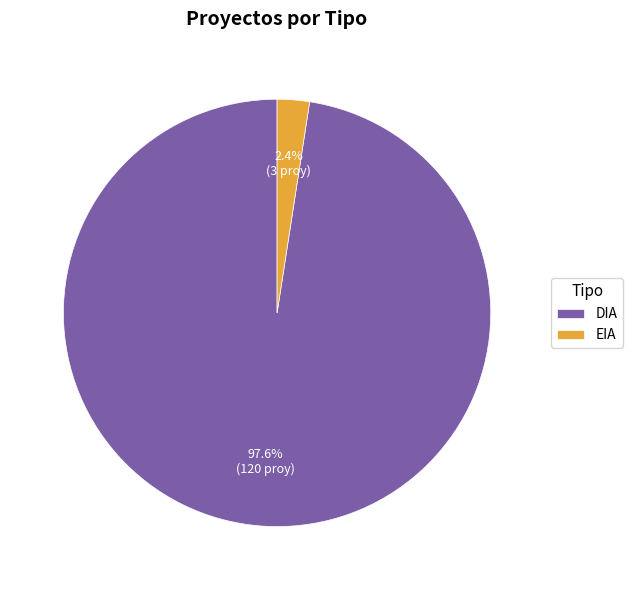

Rank the categories by value from highest to lowest.

DIA, EIA